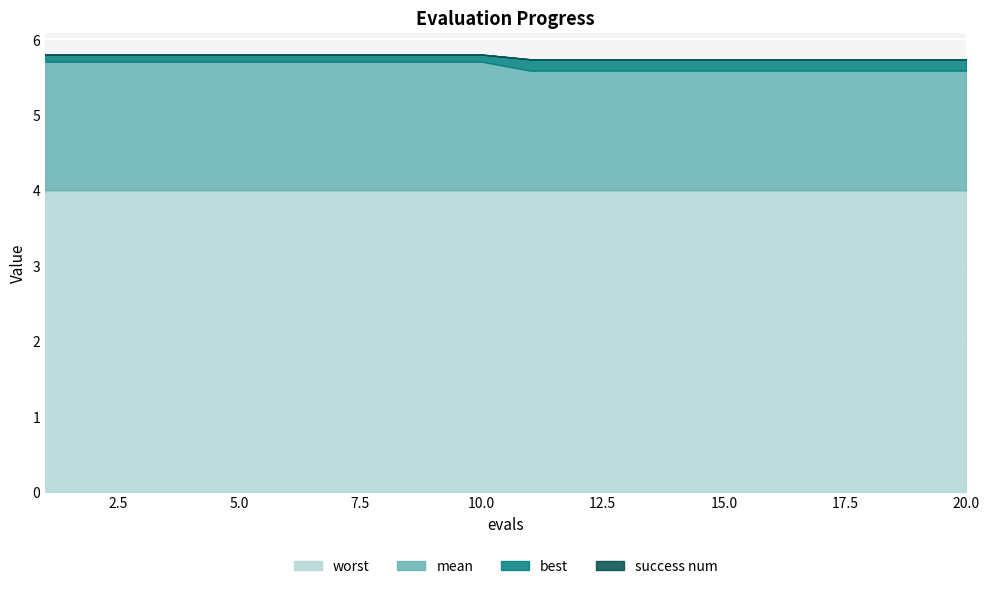

At how many categories does at least one series exceed 0?

20